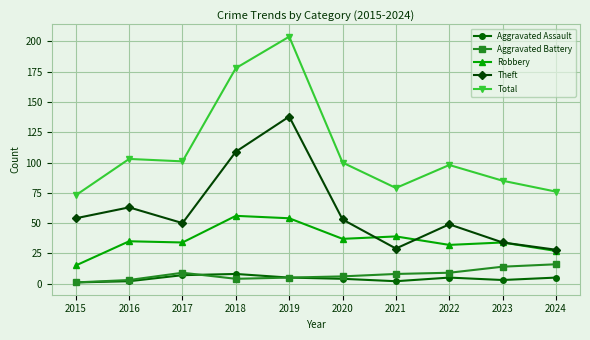

Is it true that Aggravated Assault equals 5 at 2022?

True